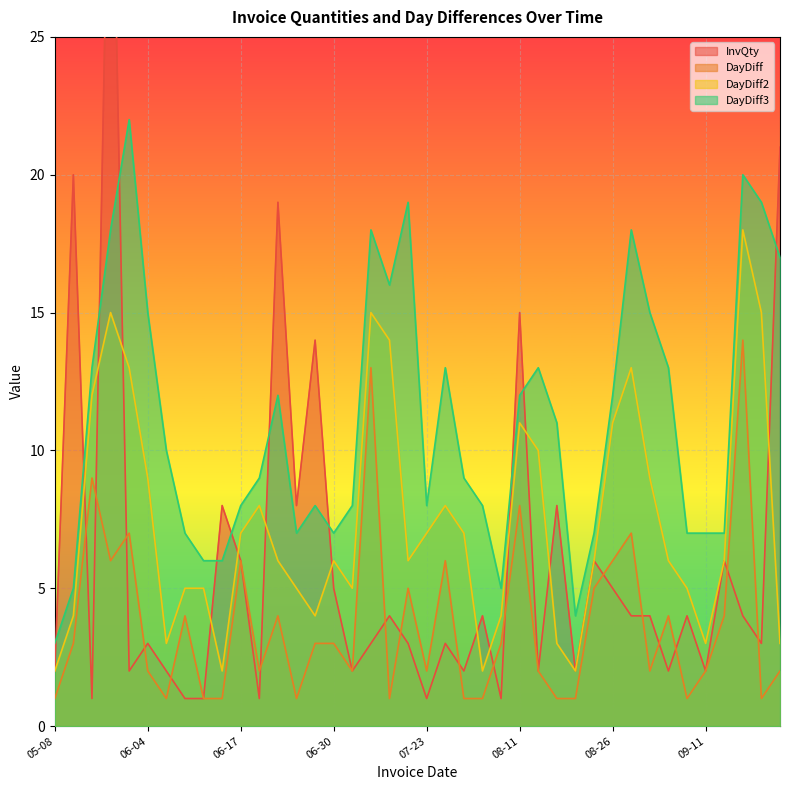

What is the label of the 18th point from the left?

2015-07-15